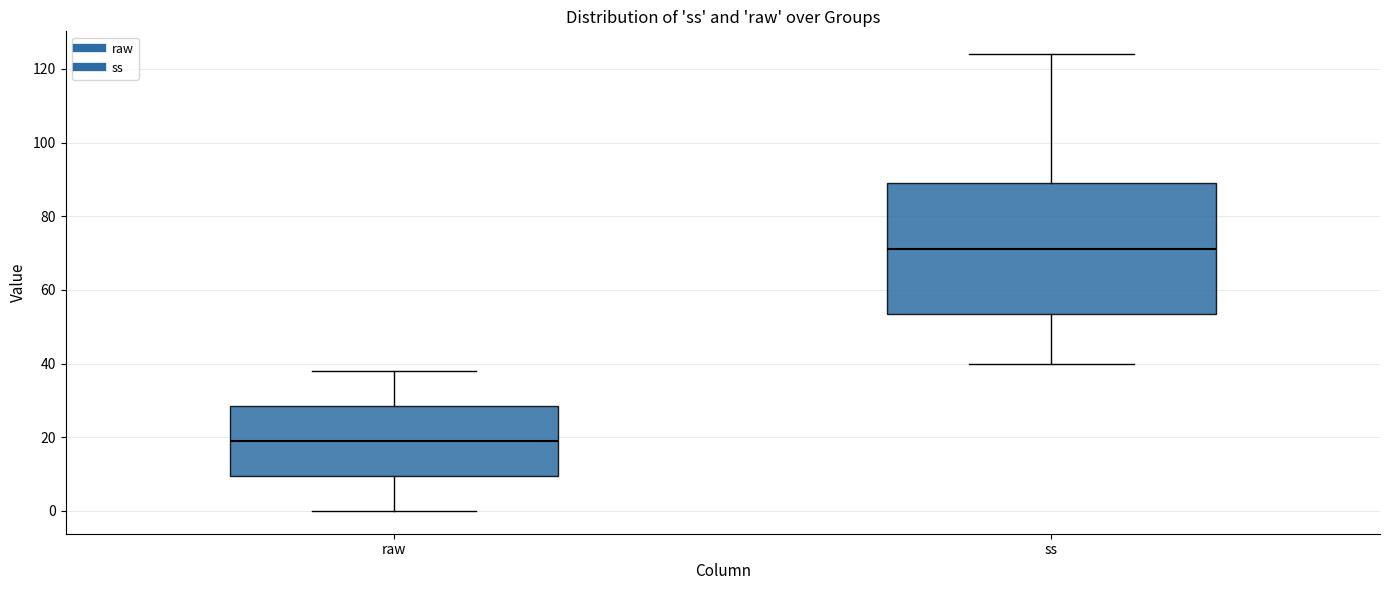

Which box is the tallest, from its lower edge to its upper edge?

ss